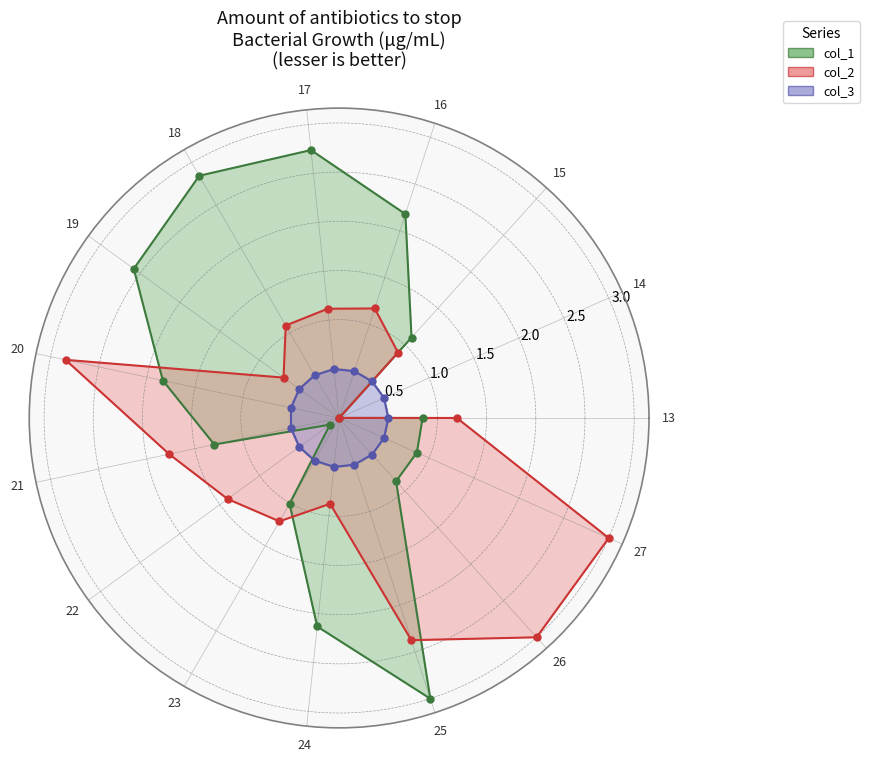

At how many categories does at least one series exceed 0?

15